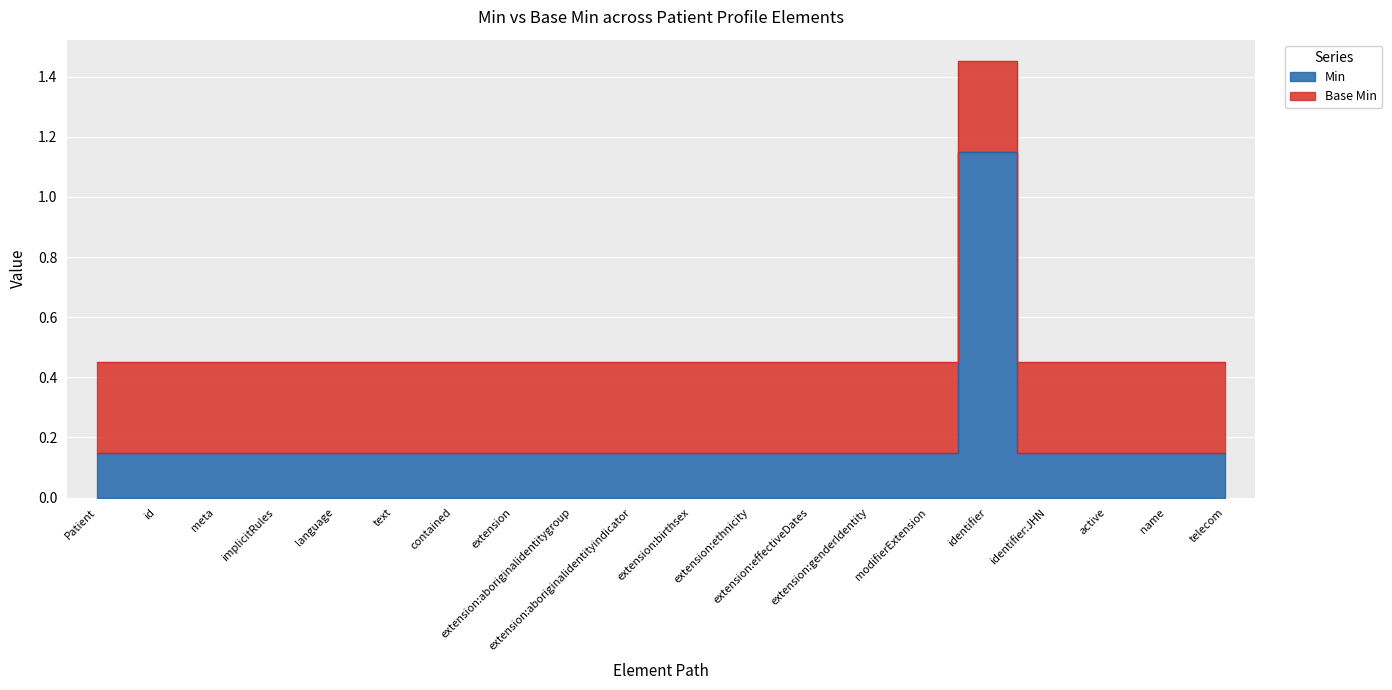

True or false: there are more than 1 points higher than both neighbors.

False